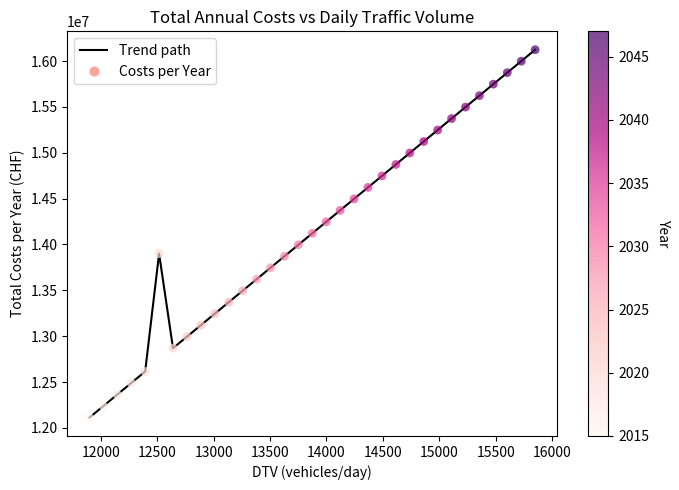

What is the difference between the maximum and minimum values?

4010236.8